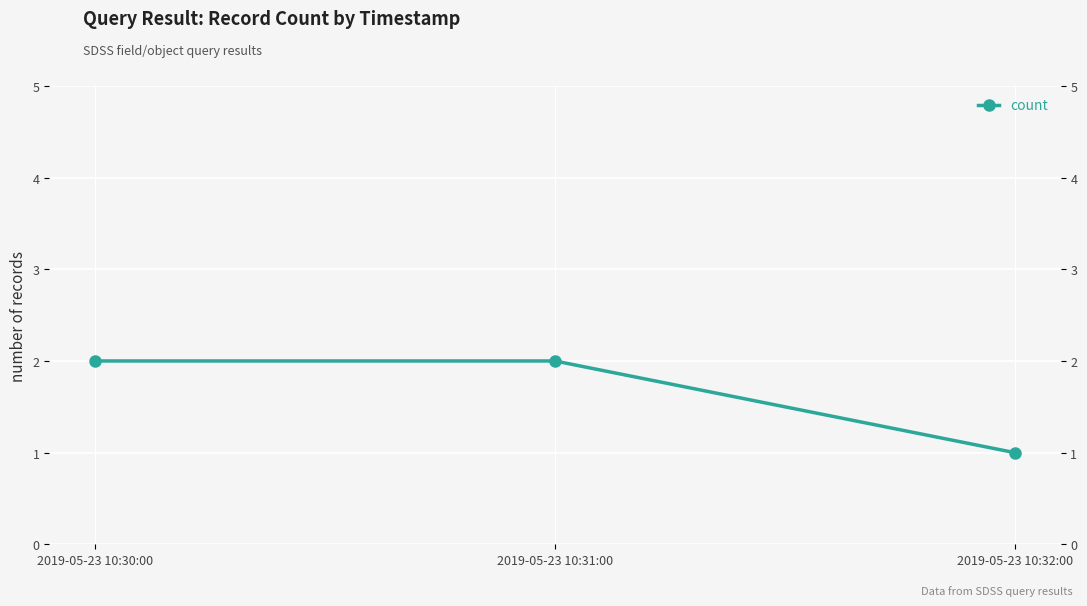

What value does the data have at 2019-05-23 10:32:00?

1